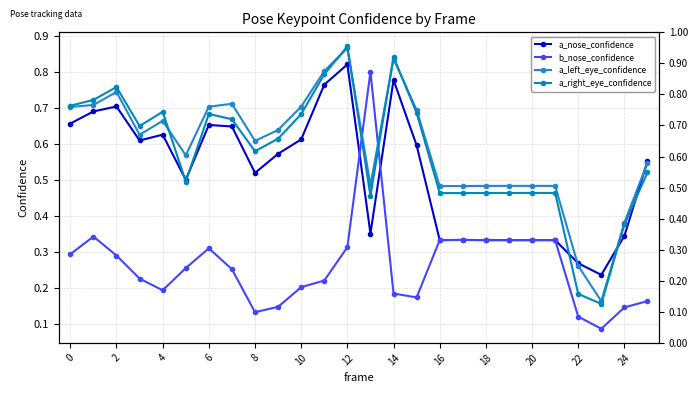

What is the value of the a_nose_confidence point at the 20th from the left?

0.3